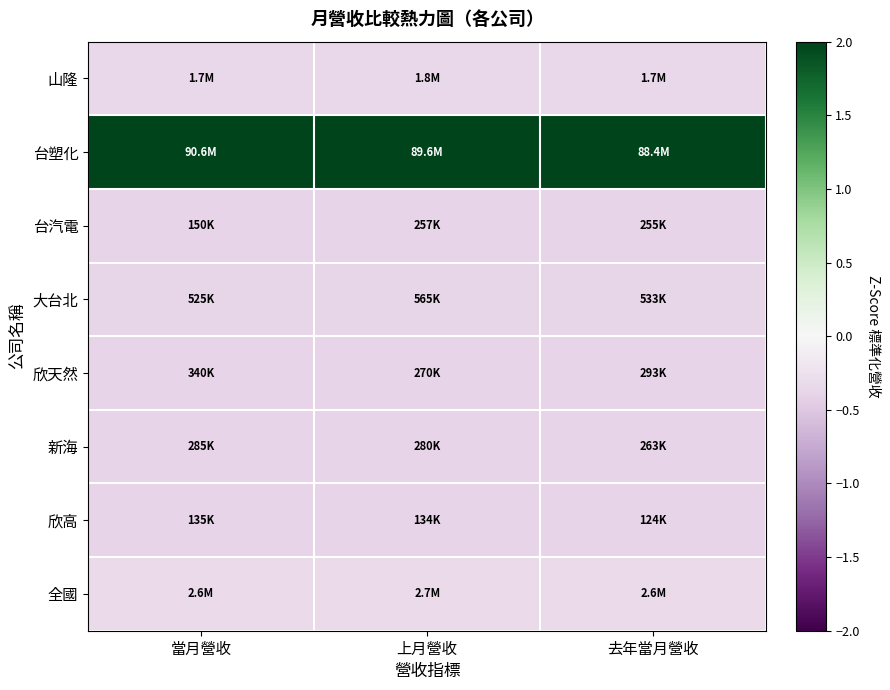

Which category has the lowest value across all series?

去年當月營收